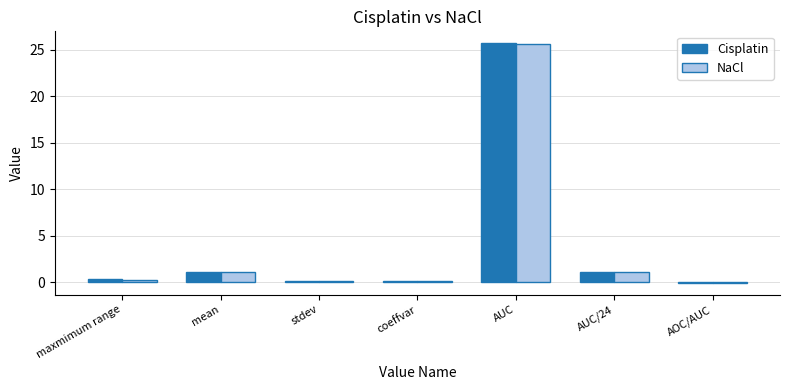

Is the value of Cisplatin at AUC/24 greater than the value of NaCl at AUC?

No